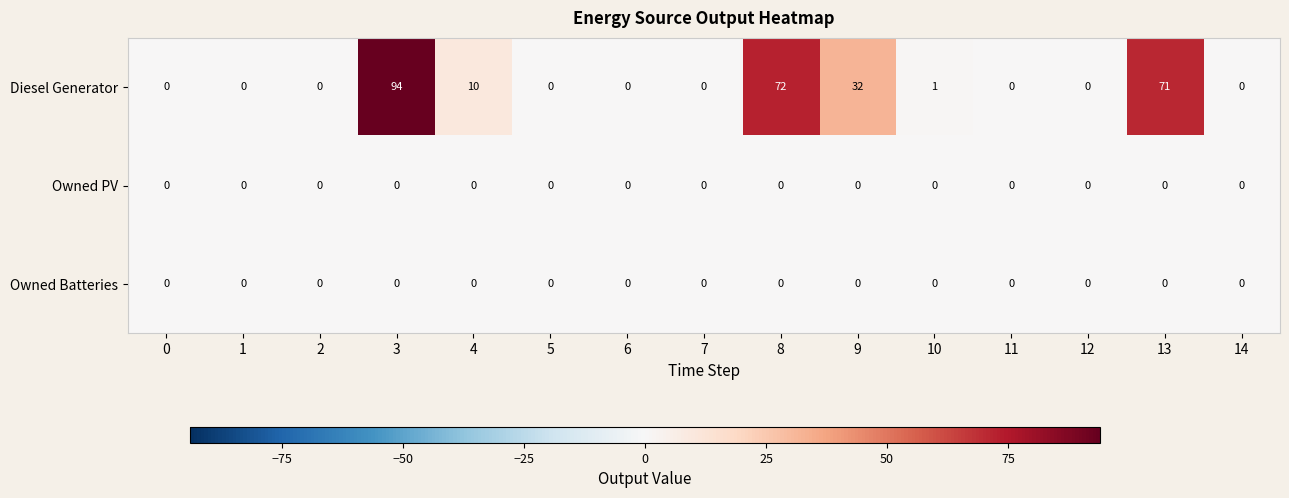

What is the difference between the Diesel Generator values at 14 and 4?

10